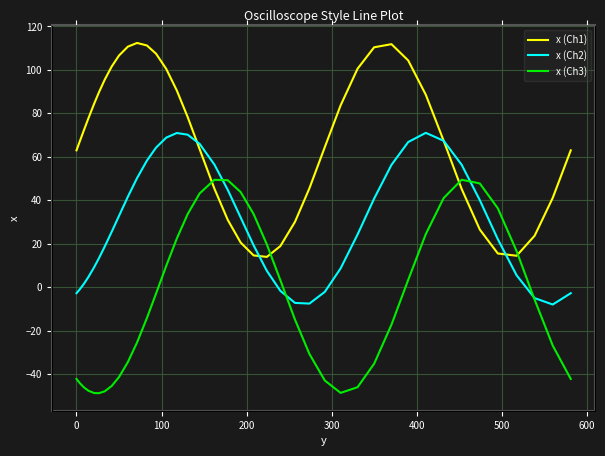

How many interior local peaks does the x (Ch2) series have?

2